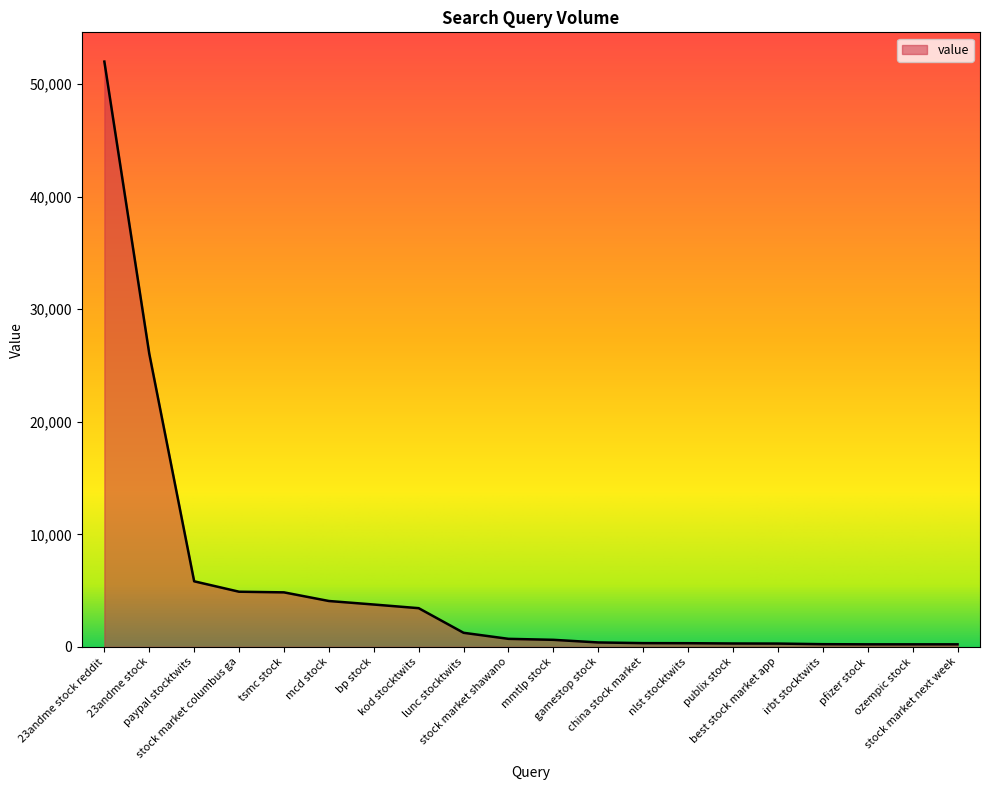

The chart shows a value of 1250.0 at lunc stocktwits. True or false?

True